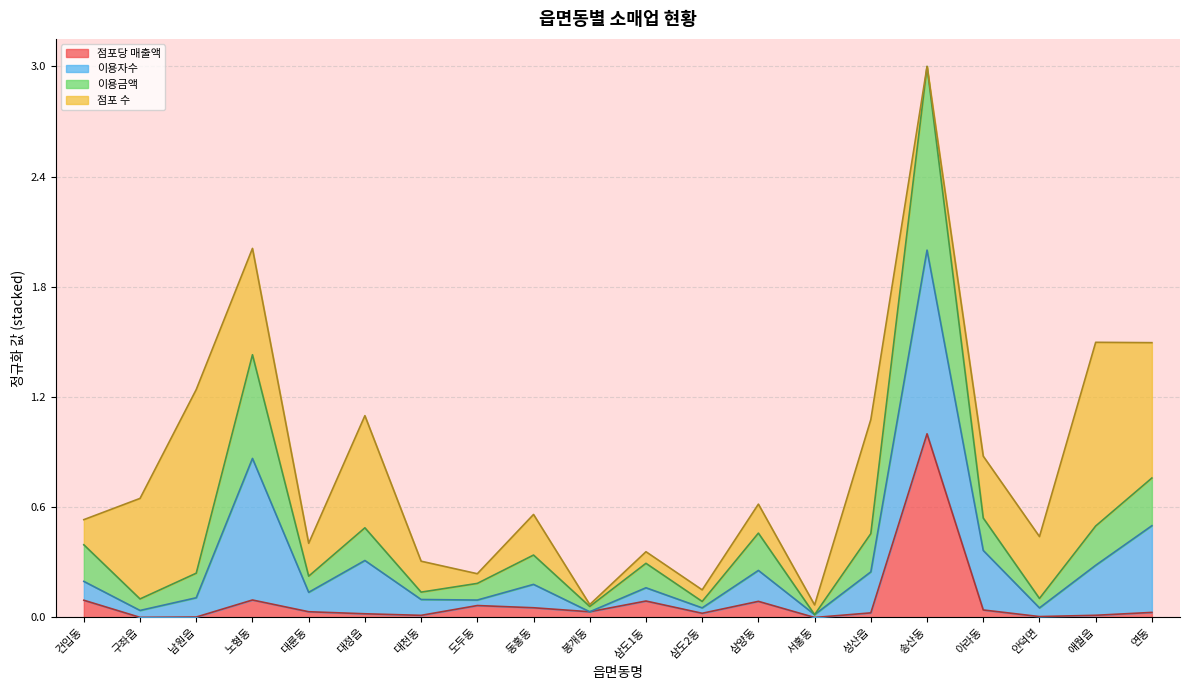

What is the highest value of the 점포당 매출액 series?

1.0